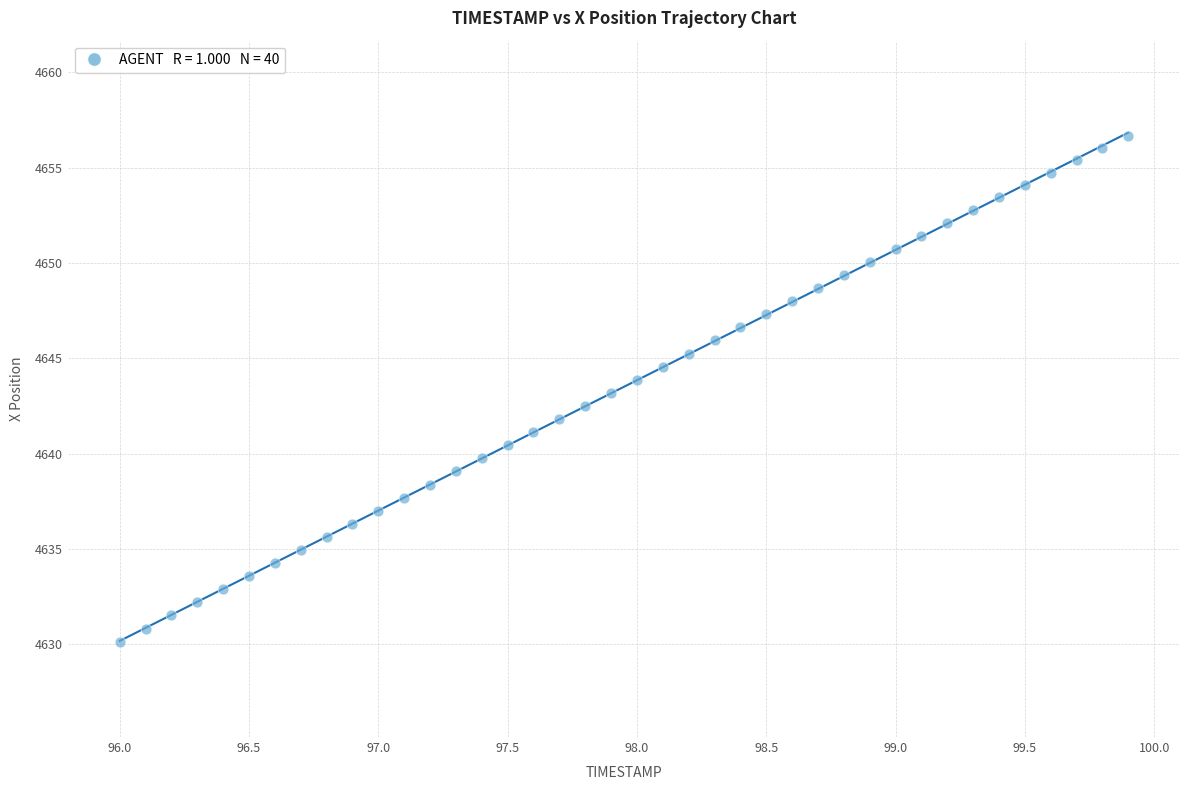

What is the range of X values (max minus min)?

3.9